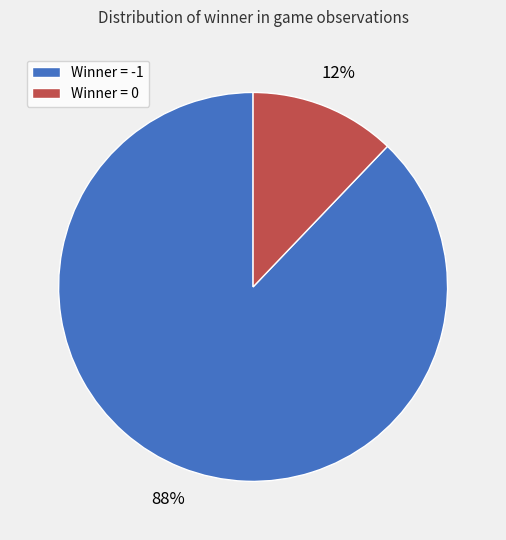

Between Winner = -1 and Winner = 0, which is larger?

Winner = -1